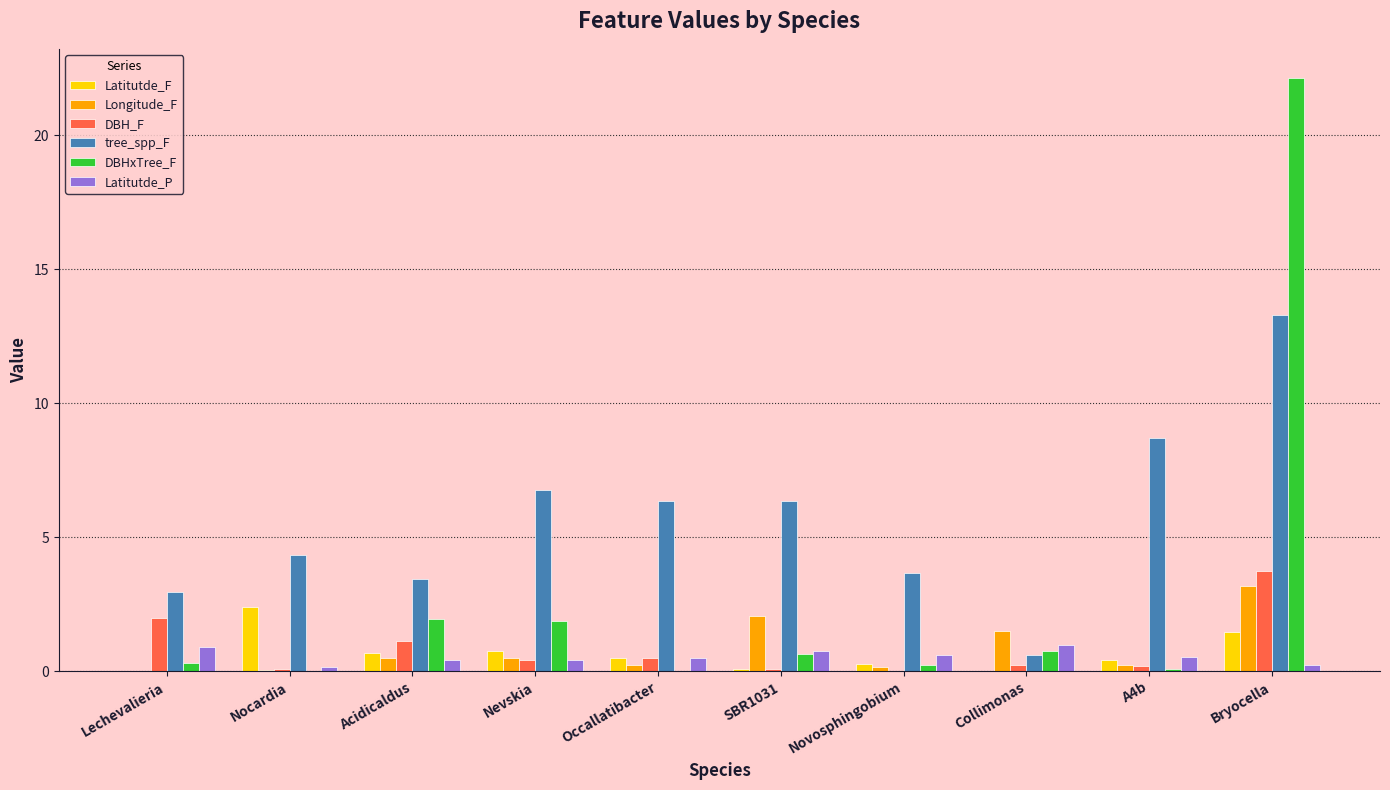

Count the number of data series in this chart.

6